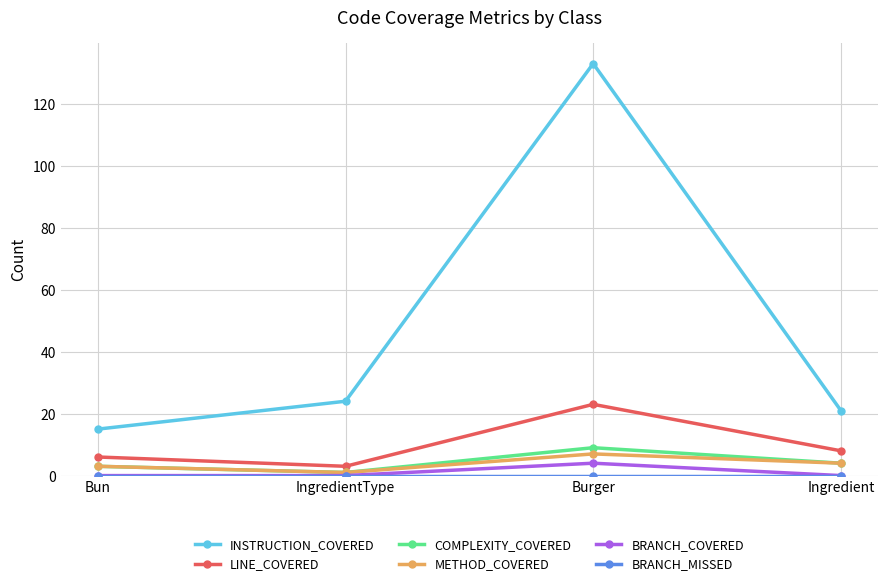

Does the chart have visible grid lines?

Yes